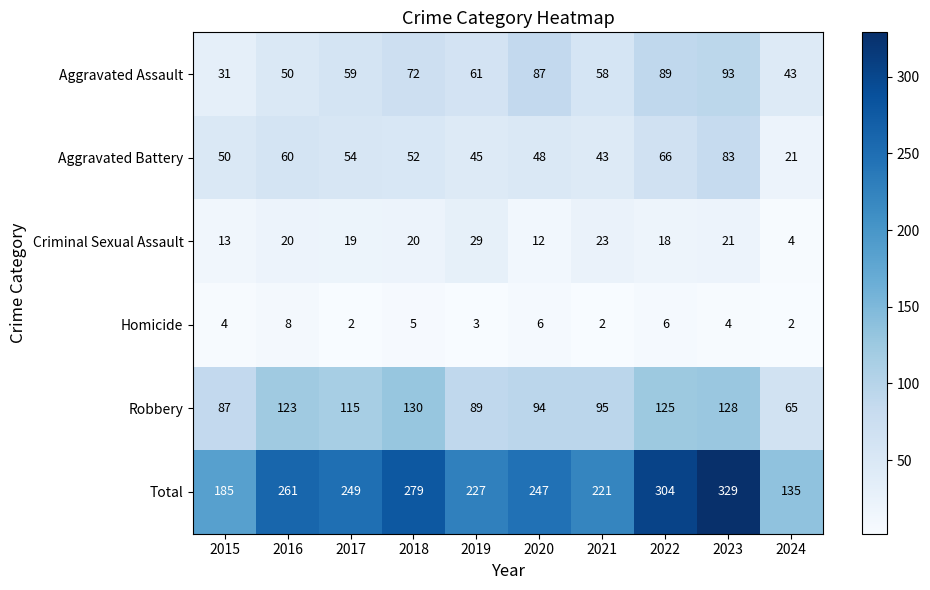

Rank the series by their maximum value, from lowest to highest.

Homicide, Criminal Sexual Assault, Aggravated Battery, Aggravated Assault, Robbery, Total